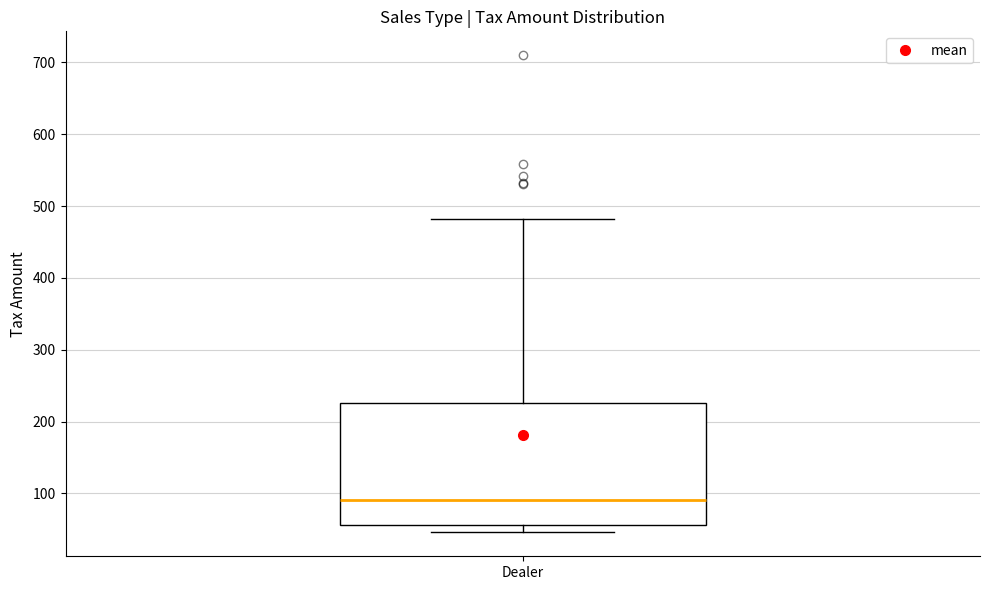

Read this box plot against the y-axis: the position of the median line, the range covered by the box, and the ends of both whiskers. The values are not printed on the chart, so give them approximately, as read against the axis.

median 90, box 60 to 230, whiskers 50 to 480